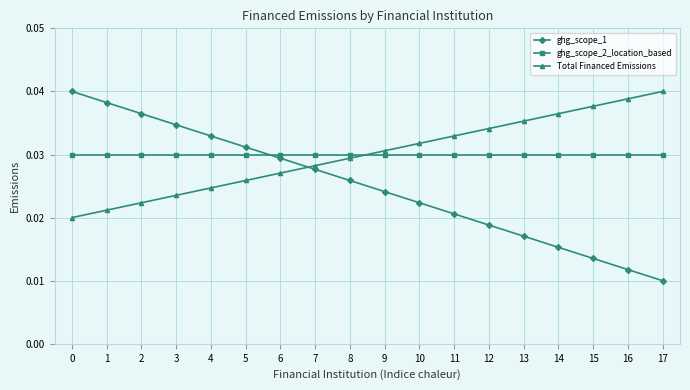

How many times do ghg_scope_1 and Total Financed Emissions cross each other?

1